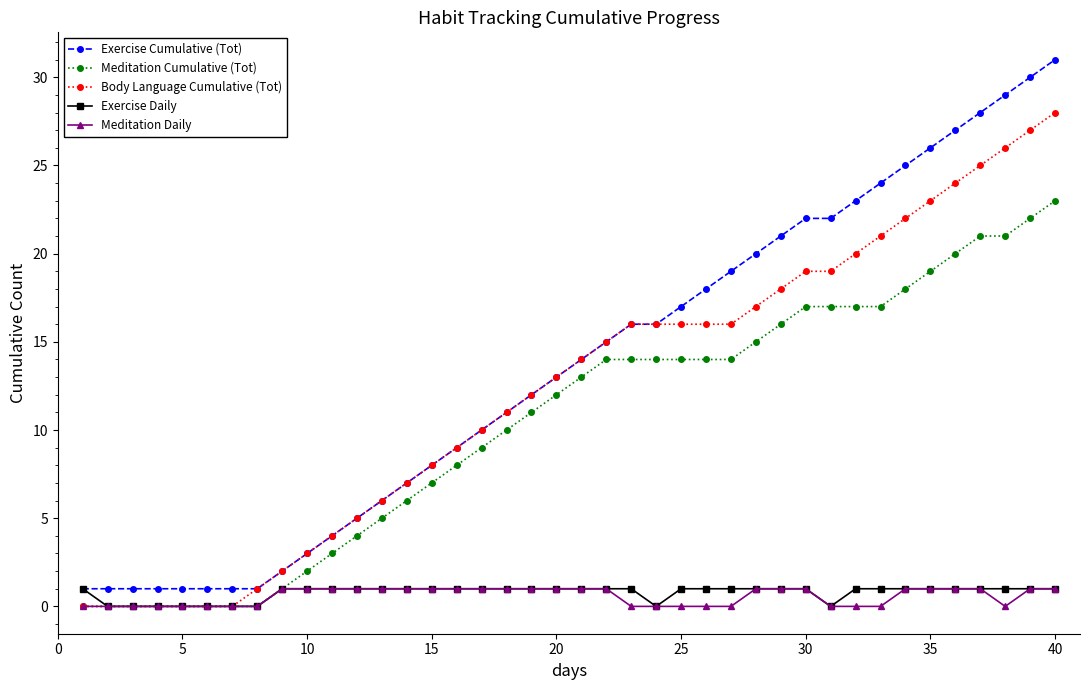

Which series has the largest range (max minus min)?

Exercise Cumulative (Tot)